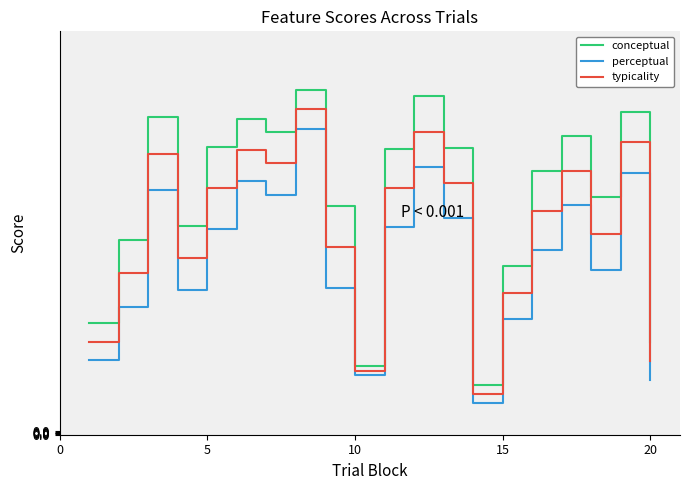

What is the difference between the maximum and minimum values in the typicality series?

77.6